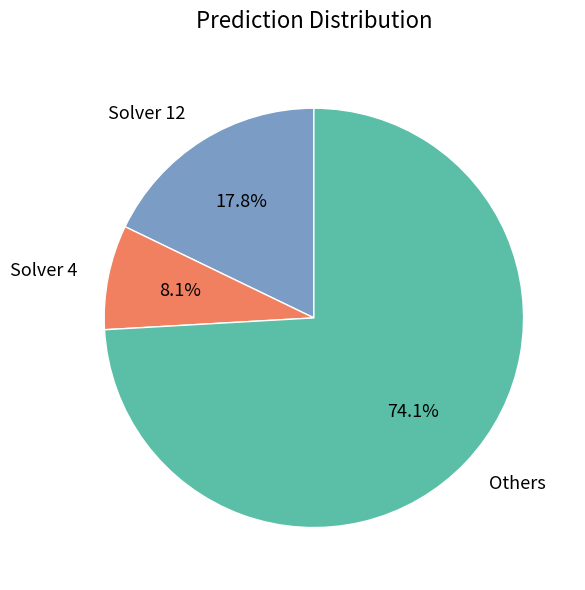

Combined, do Others and Solver 12 account for over 50%?

Yes